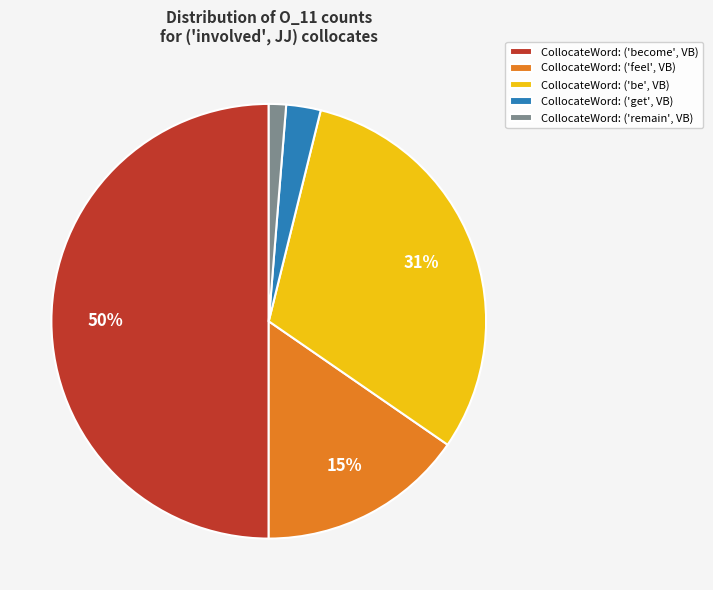

Is it true that CollocateWord: ('get', VB) is 3% of the pie?

True